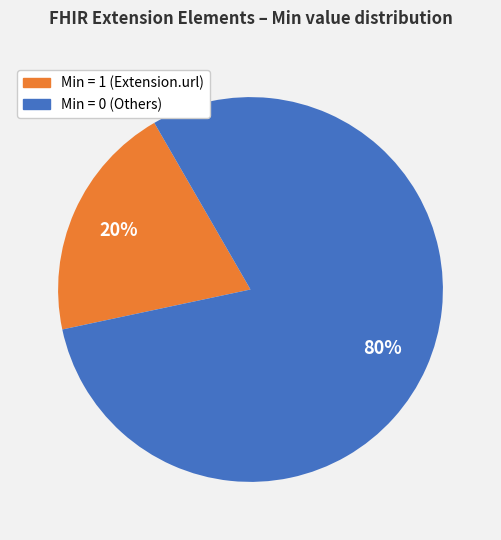

To the nearest percent, what is the average slice percentage?

50%